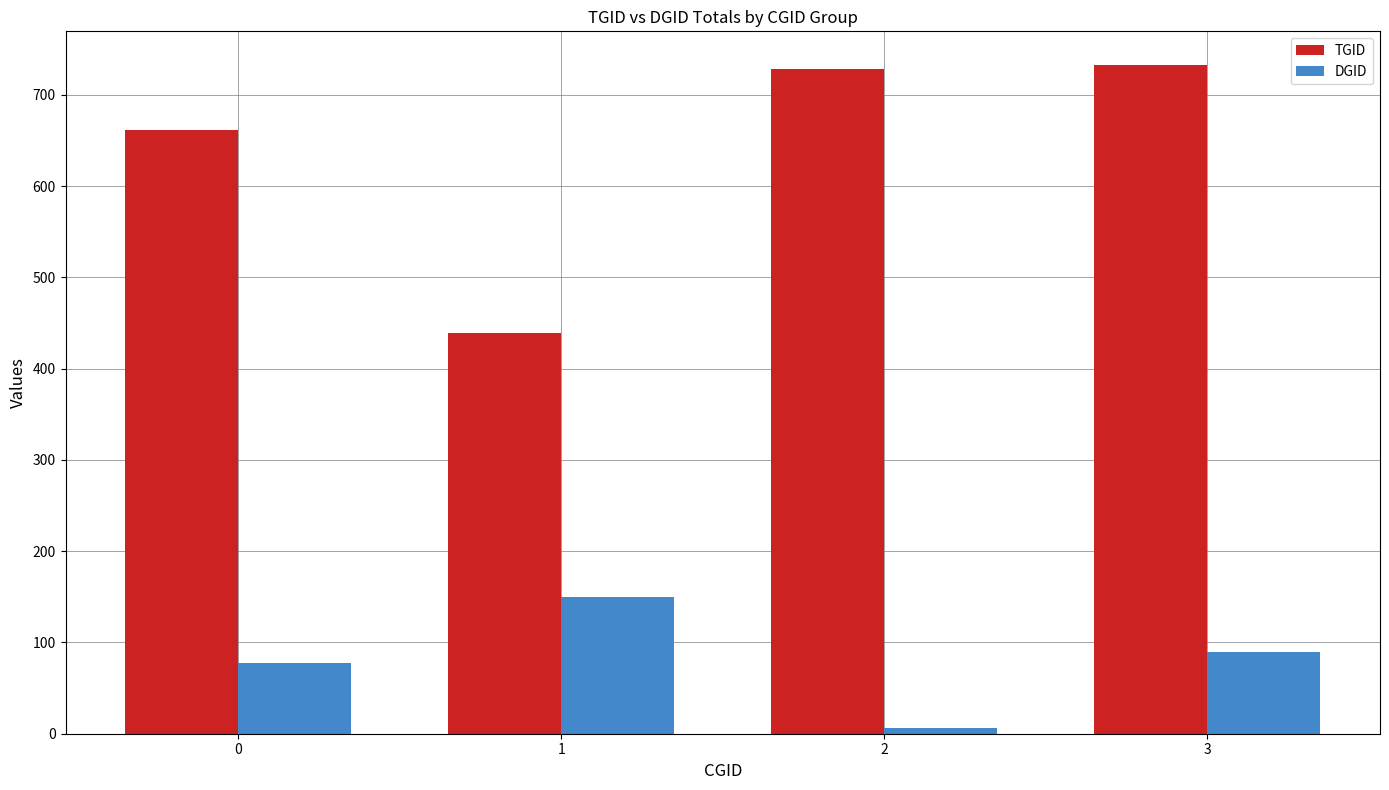

Reading left to right, transcribe all the data shown in this chart.

TGID: 662	439	728	733
DGID: 78	150	6	90